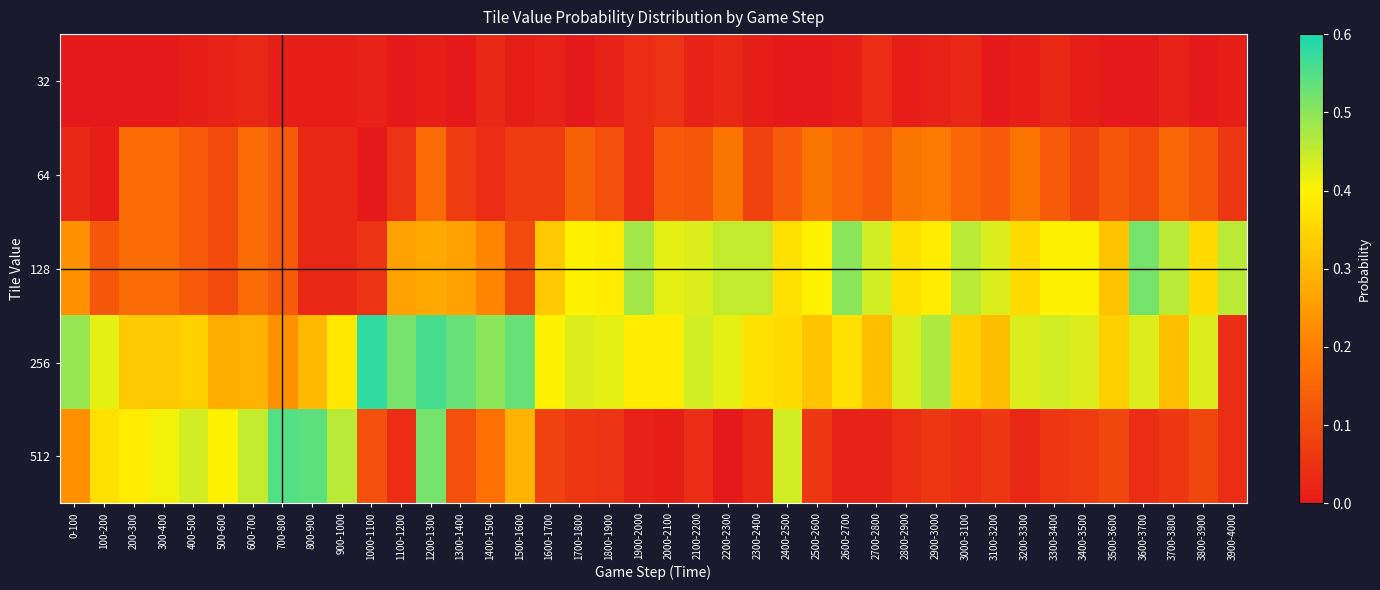

How many categories are shown in the chart?

40